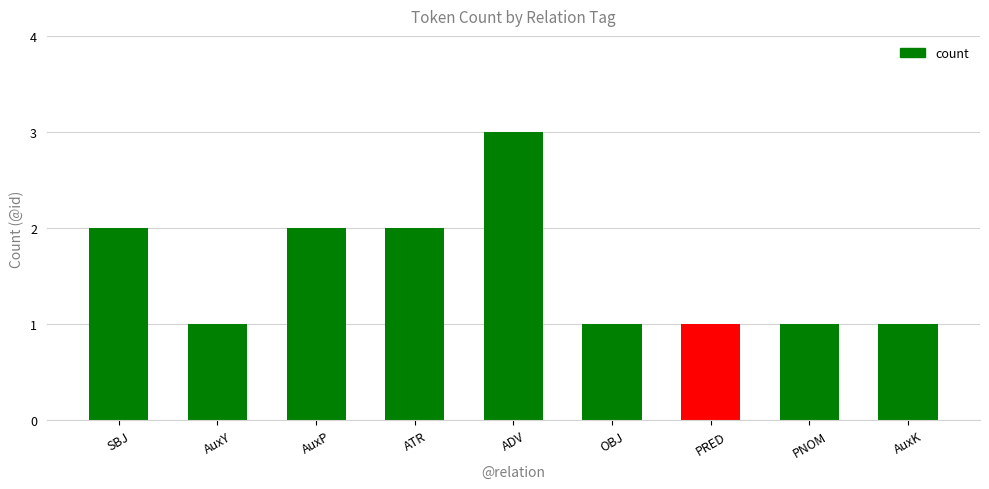

What is the minimum value shown in the chart?

1